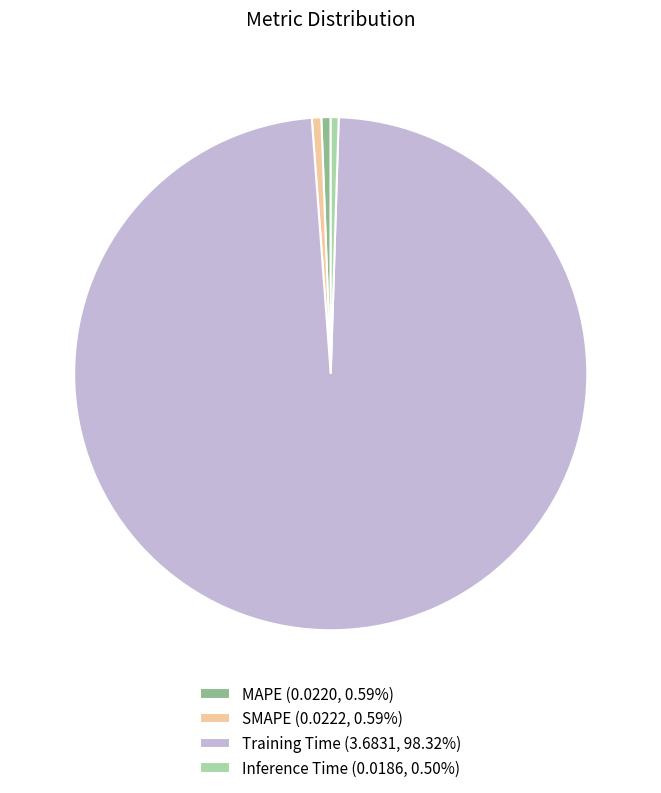

Which slice is the largest?

Training Time